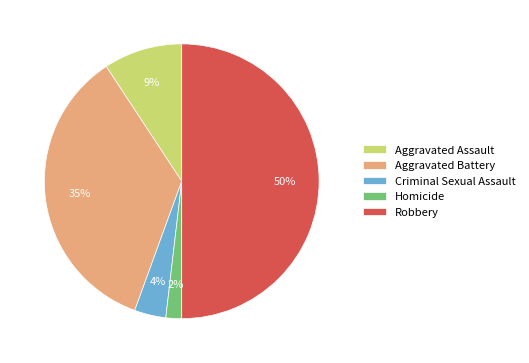

To the nearest percent, what is the average slice percentage?

20%